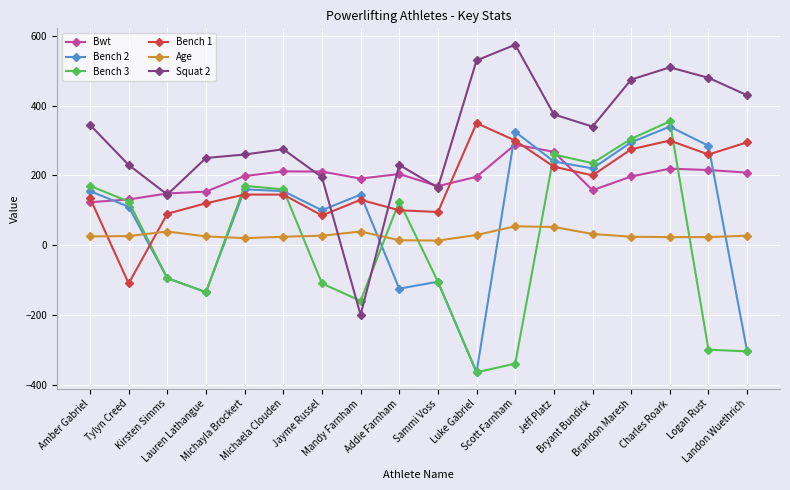

True or false: Bench 3 has a value of 260.0 at Jeff Platz.

True